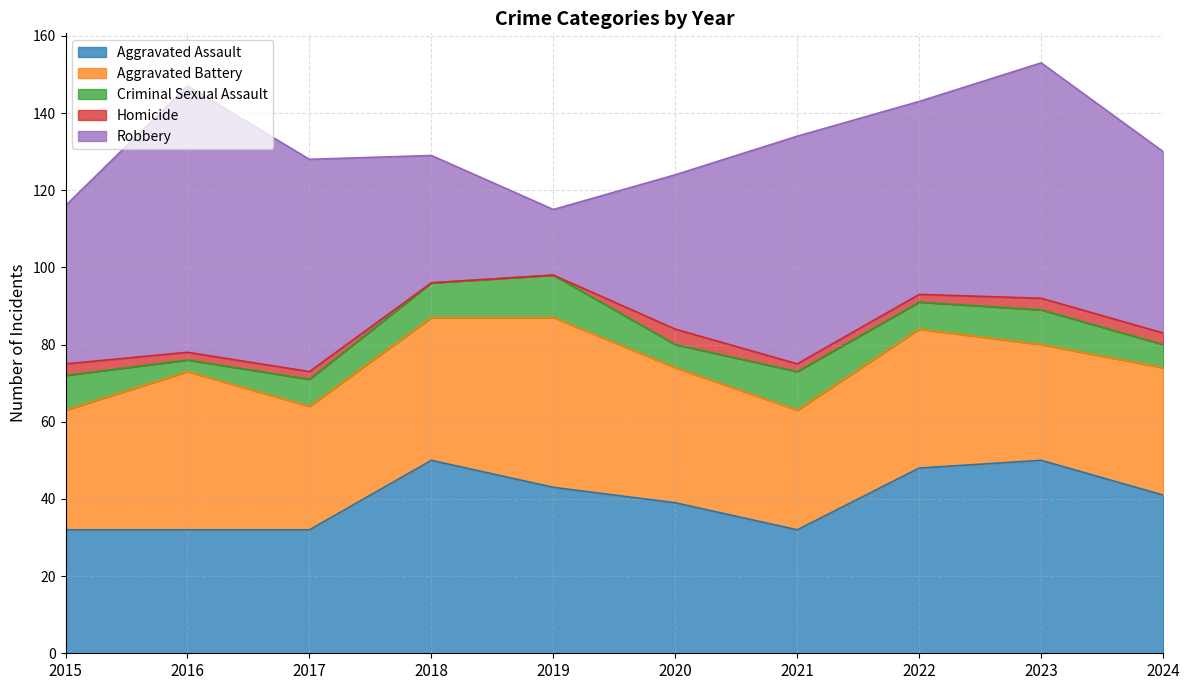

Does the chart have visible grid lines?

Yes